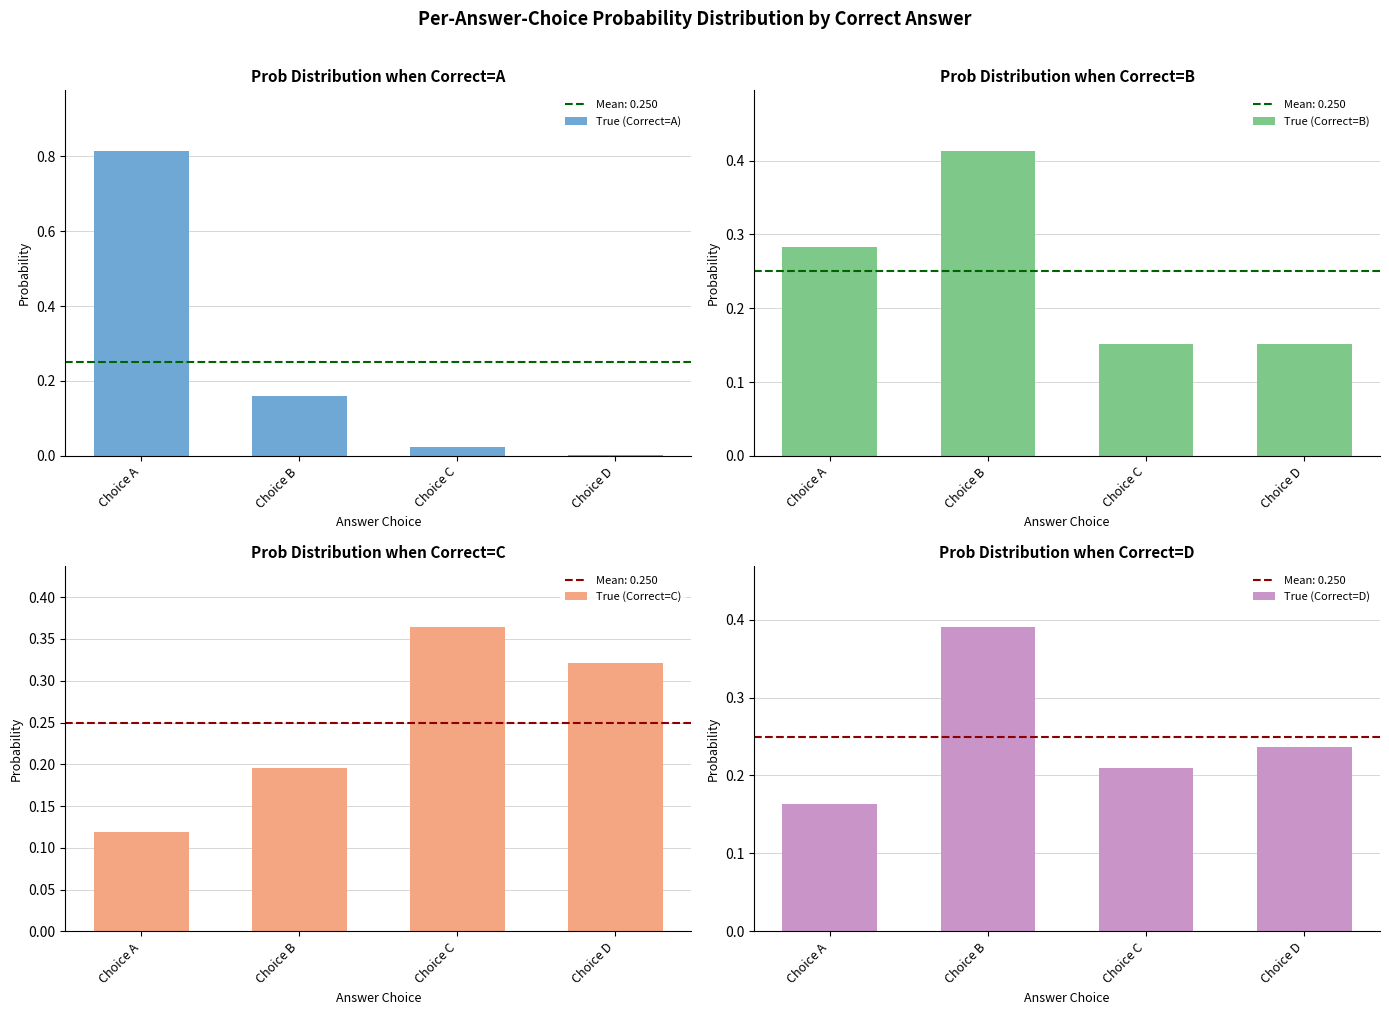

List the series in order of their peak value, lowest first.

True (Correct=C), True (Correct=D), True (Correct=B), True (Correct=A)